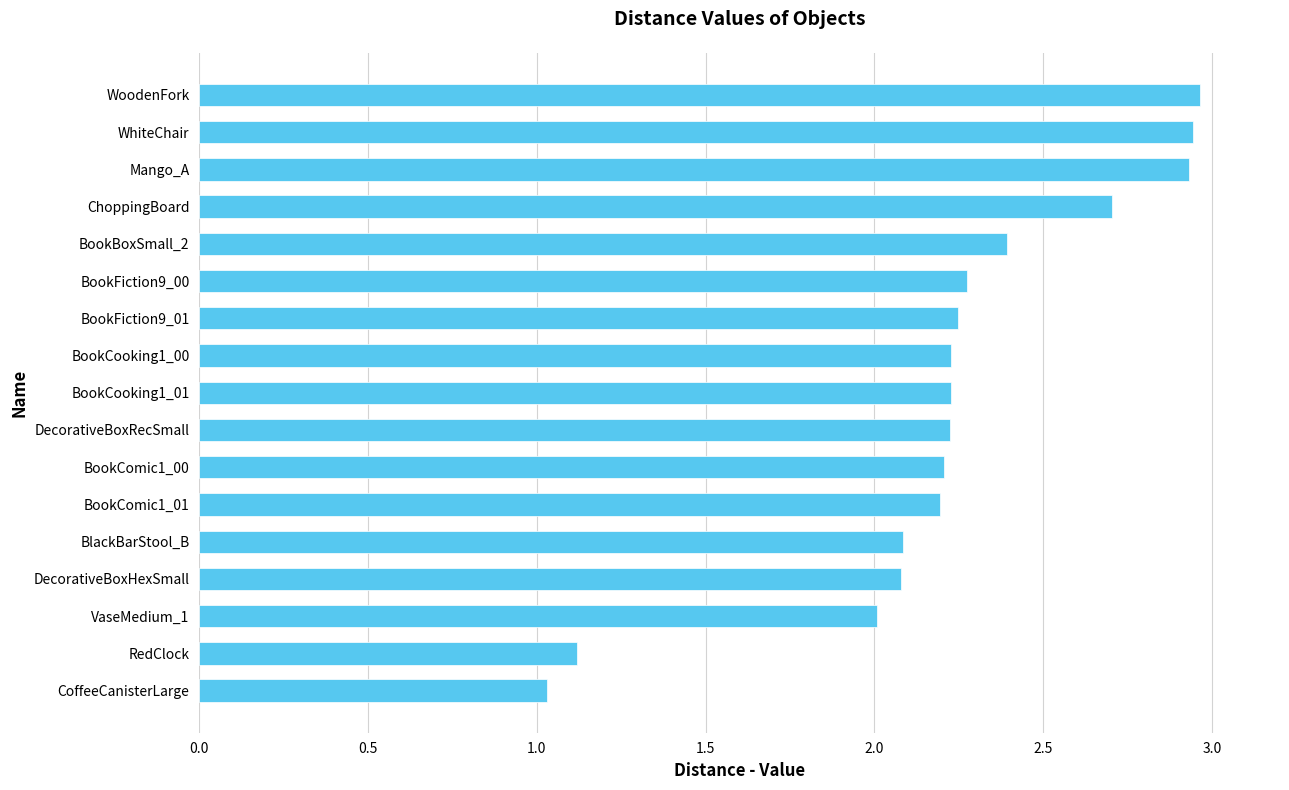

What is the ratio of the value at BookBoxSmall_2 to the value at DecorativeBoxRecSmall?

1.1